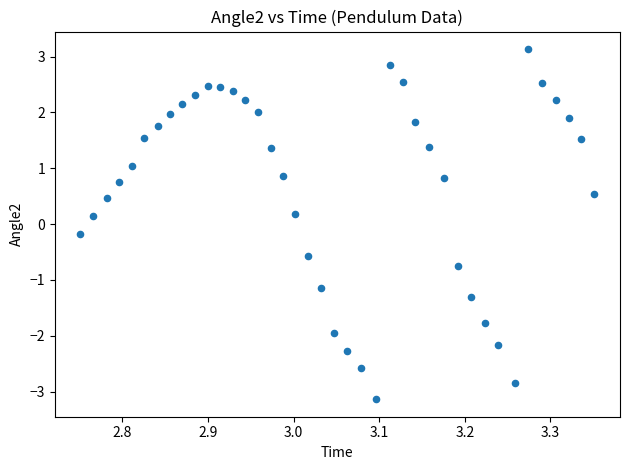

What is the range of X values (max minus min)?

0.6